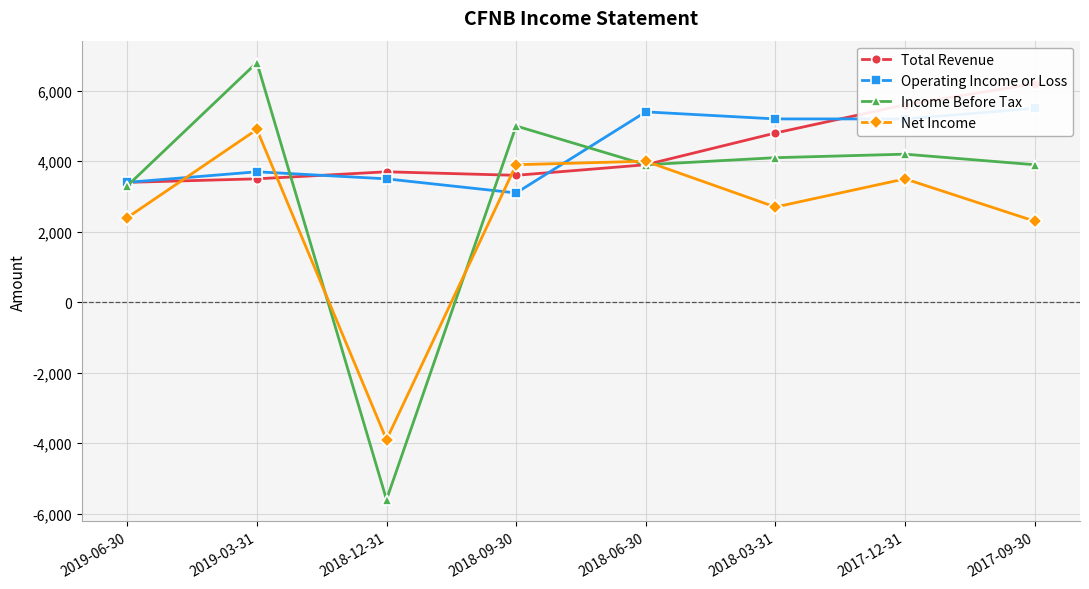

In Income Before Tax, how many points are lower than both neighbors (excluding endpoints)?

2